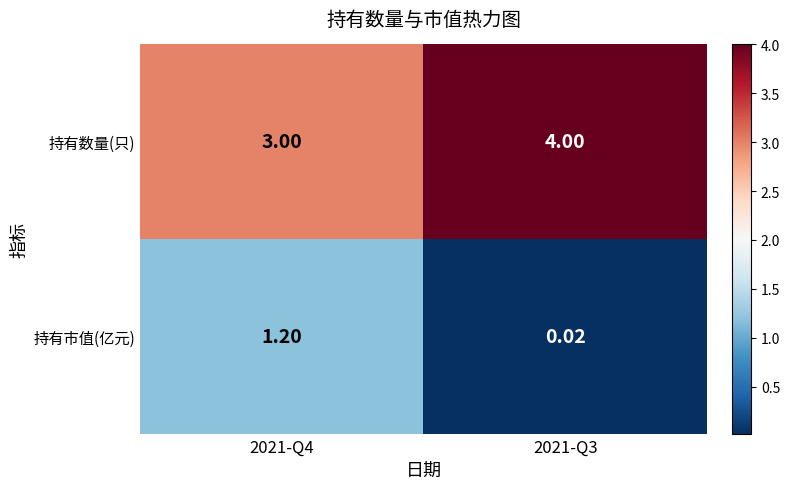

Which series has the widest spread of values?

持有市值(亿元)